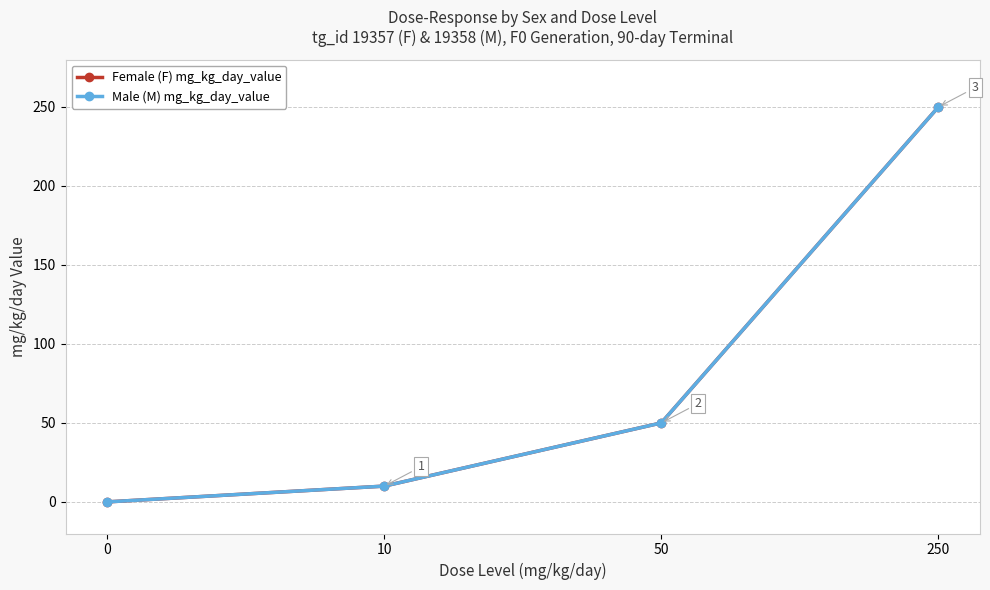

At 10, list the series in order from smallest to largest.

Female (F) mg_kg_day_value, Male (M) mg_kg_day_value